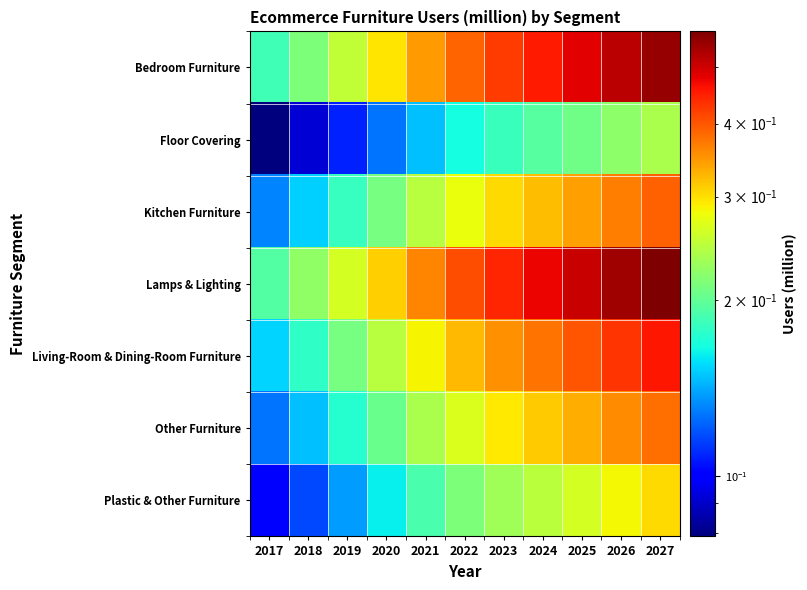

What is the spread (max minus min) of values at 2019?

0.2